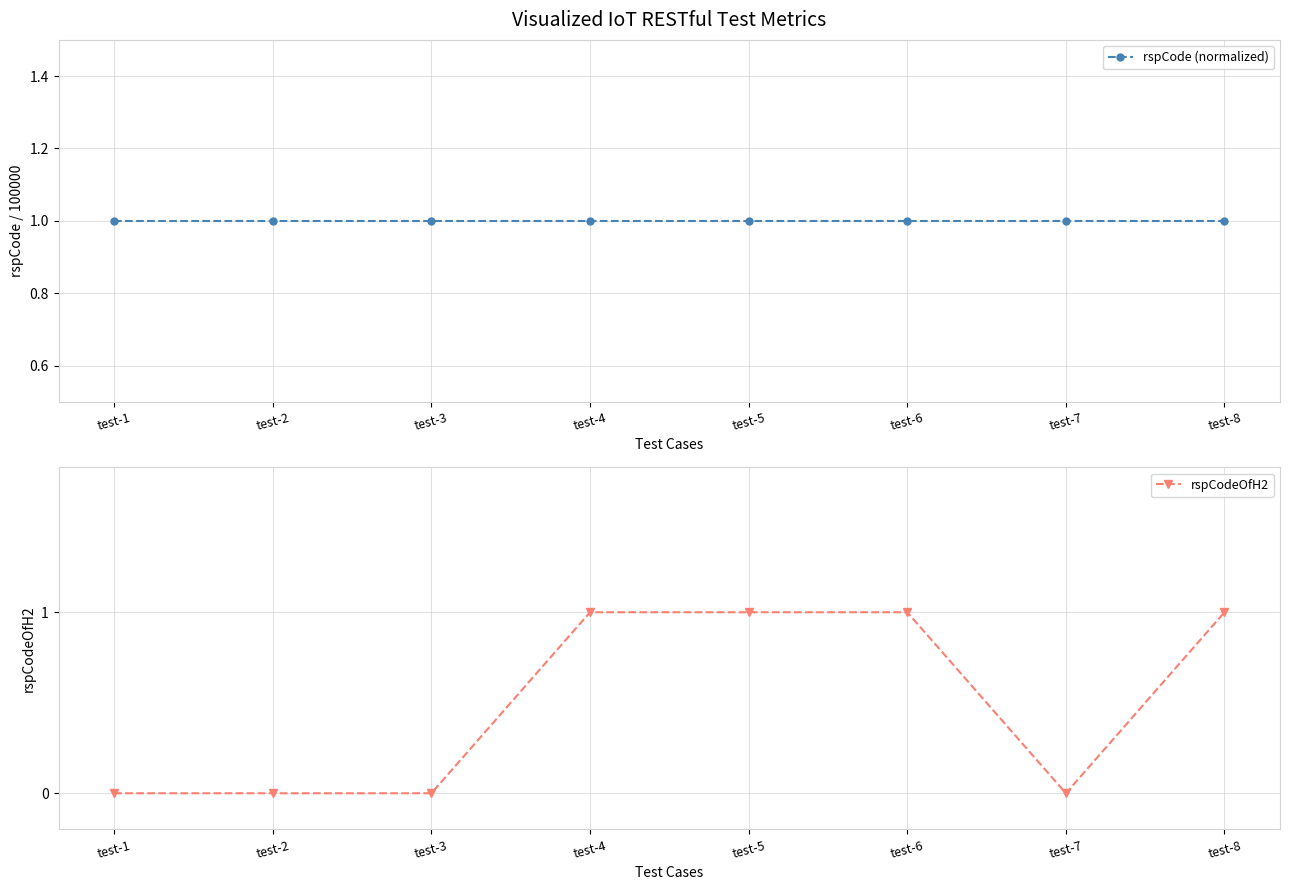

What is the difference between the maximum and minimum values in the rspCodeOfH2 series?

1